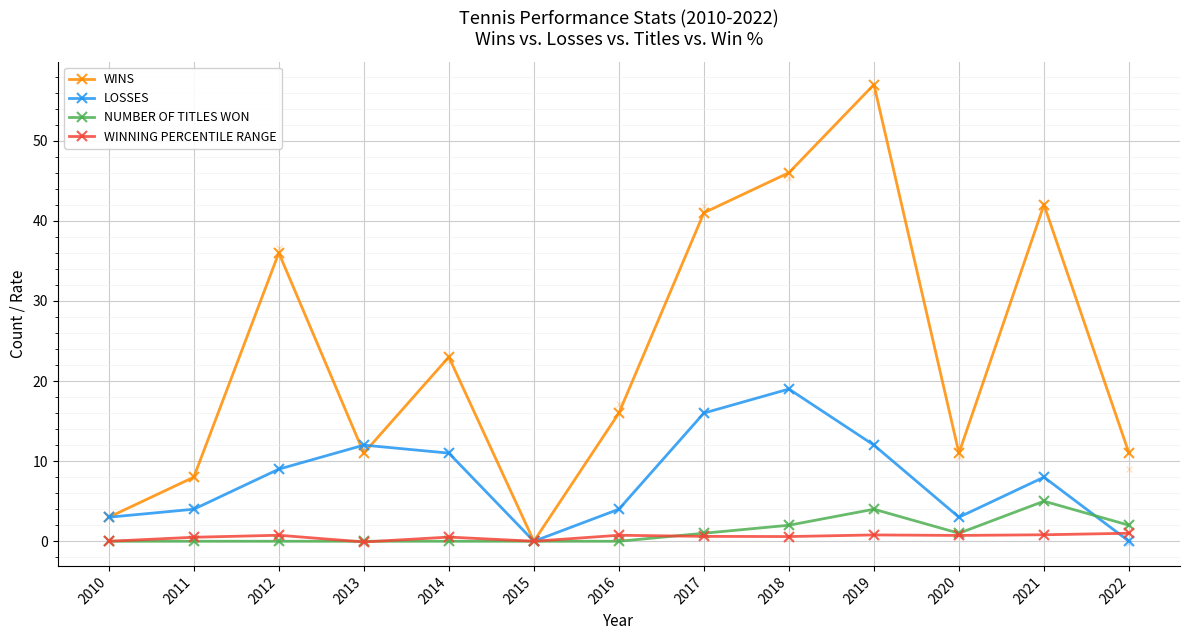

True or false: NUMBER OF TITLES WON has a value of 1.0 at 2017.

True